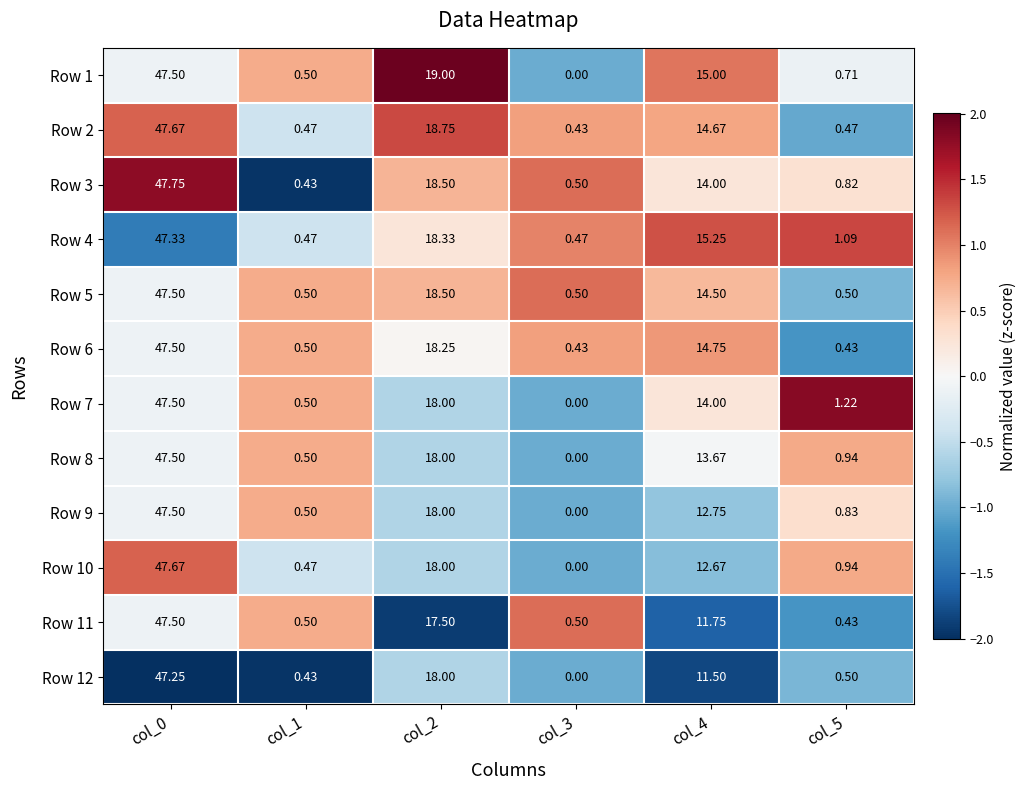

Is the value of Row 3 at col_3 greater than the value of Row 7 at col_2?

No